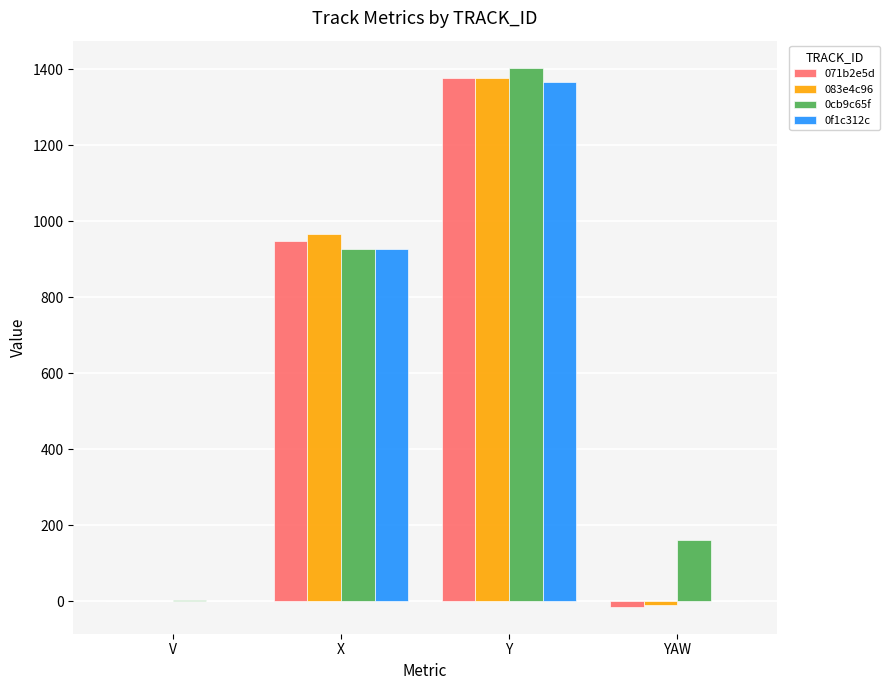

Reading left to right, what are all the values shown in this chart?

071b2e5d: V=0.3	X=947.4	Y=1377.7	YAW=-14.2
083e4c96: V=0.2	X=967.7	Y=1376.8	YAW=-10.0
0cb9c65f: V=2.8	X=926.1	Y=1404.4	YAW=162.0
0f1c312c: V=0.0	X=927.3	Y=1366.6	YAW=0.0